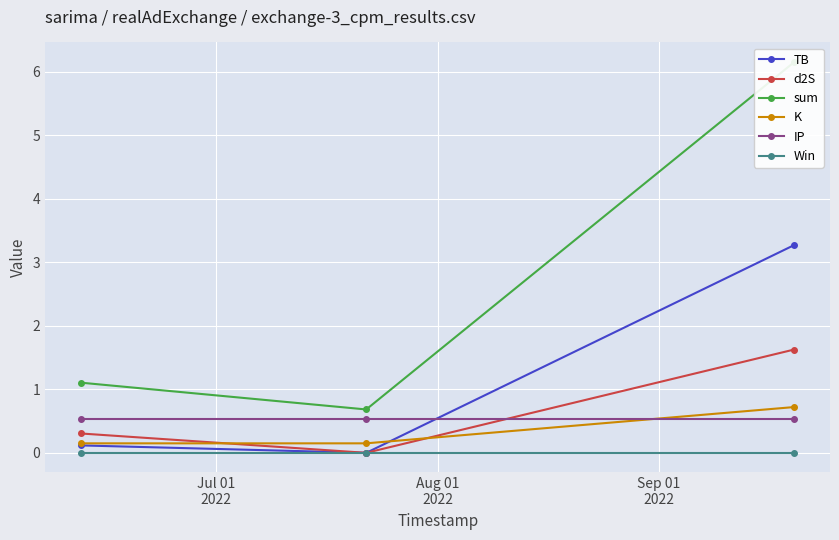

What is the value of the d2S point at the 3rd from the left?

1.6